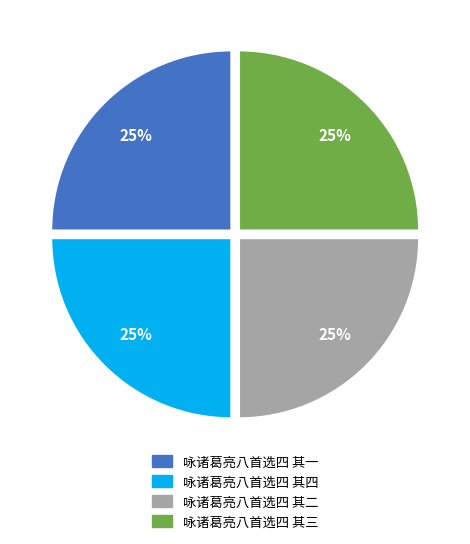

What percentage is the 咏诸葛亮八首选四 其一 slice, to the nearest percent?

25%